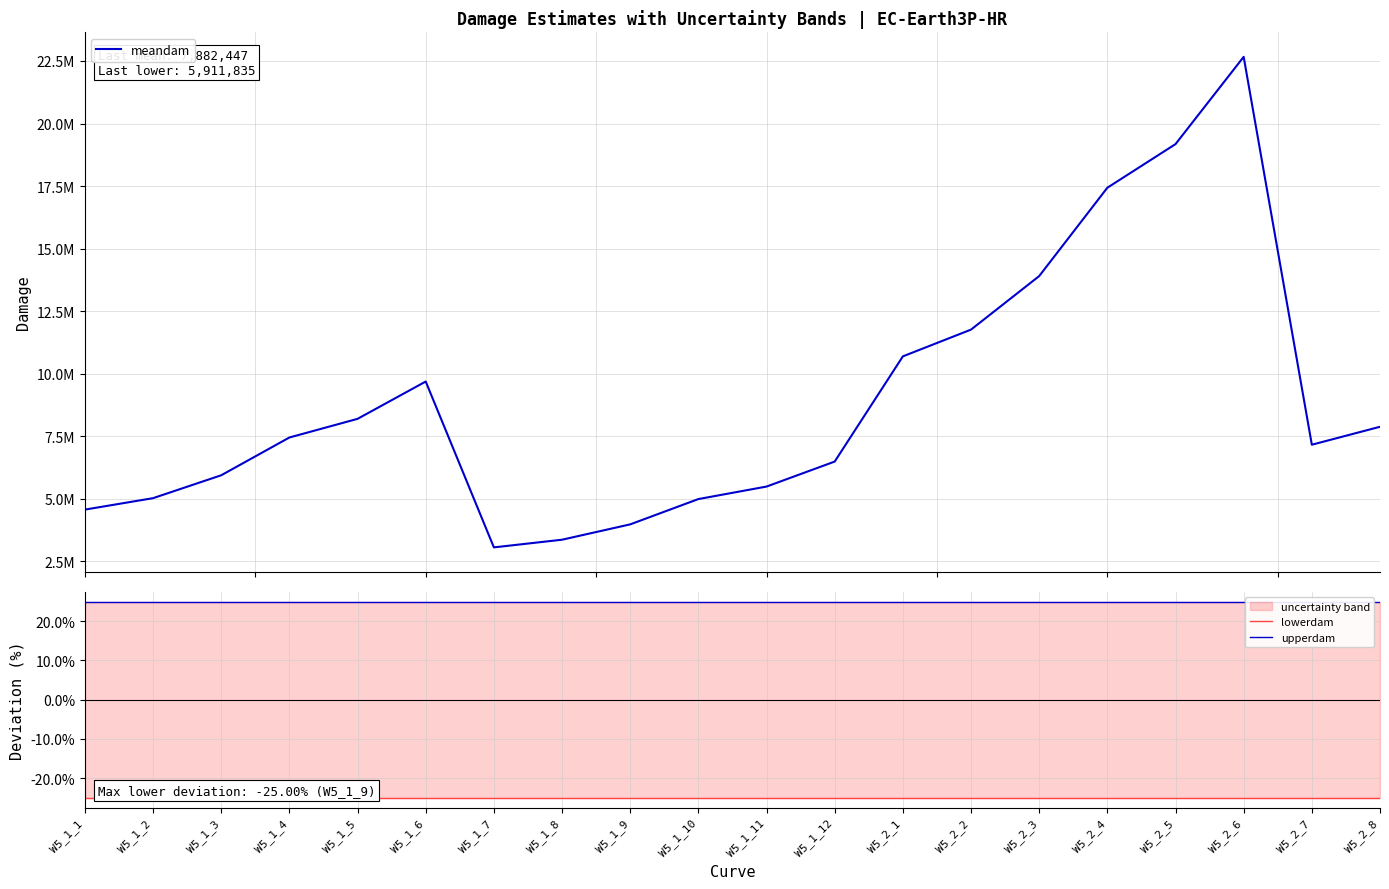

Which series has the widest spread of values?

meandam